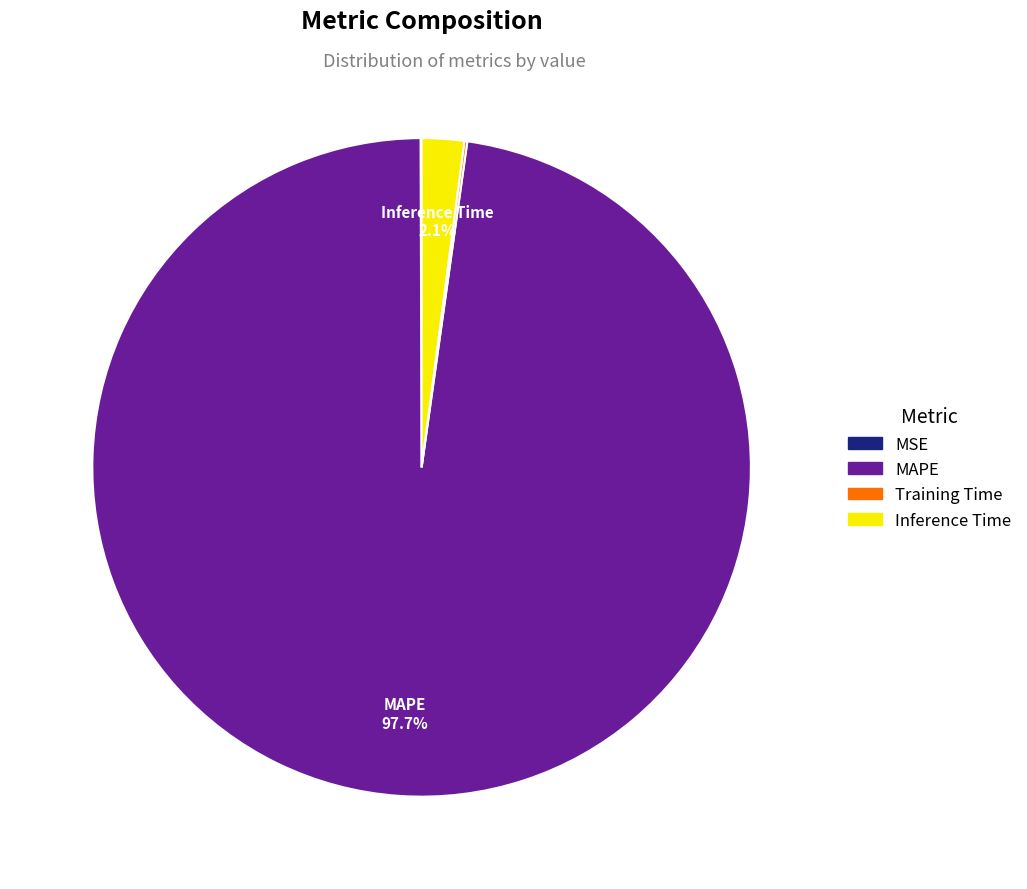

What is the largest slice in the pie chart?

MAPE